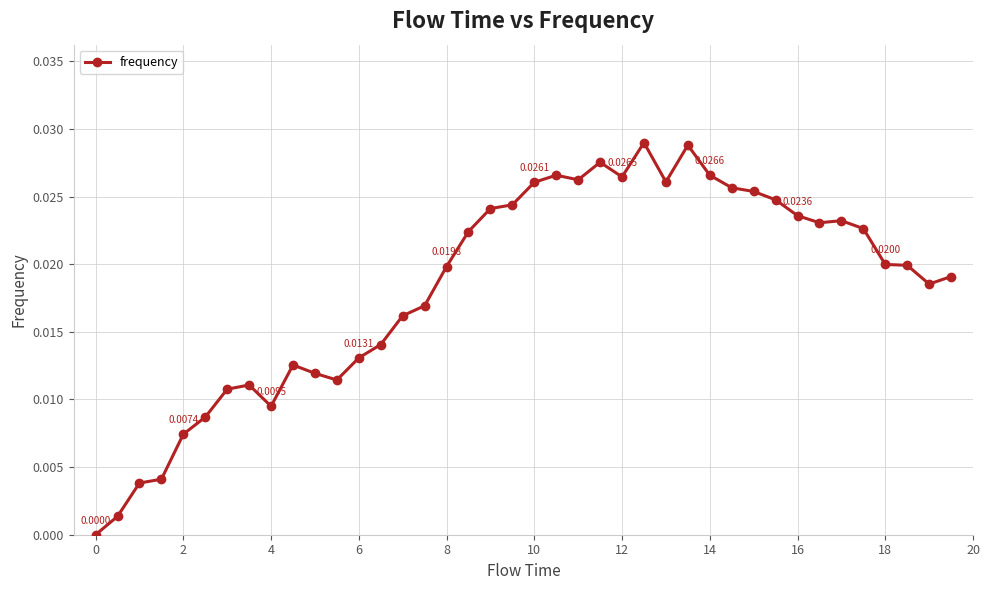

True or false: the data has more than 0 interior local peaks.

True